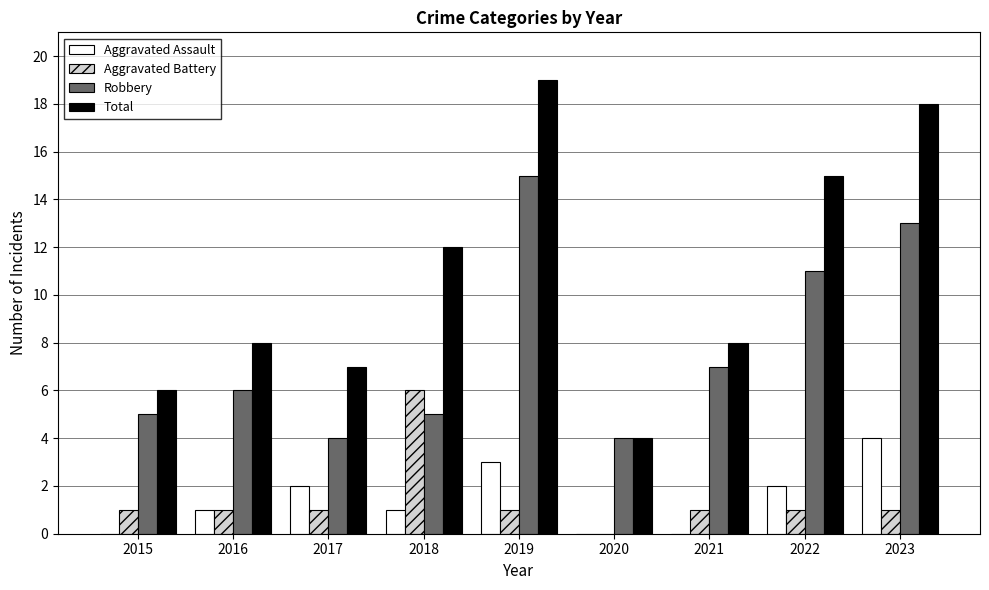

Which series changed the most between 2015 and 2022?

Total